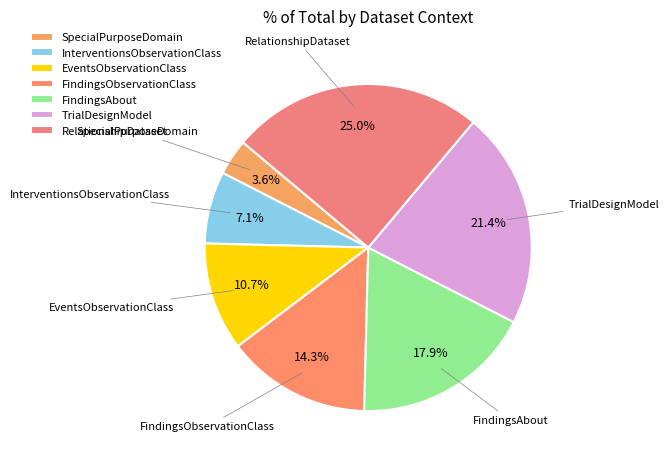

What is the largest slice in the pie chart?

RelationshipDataset